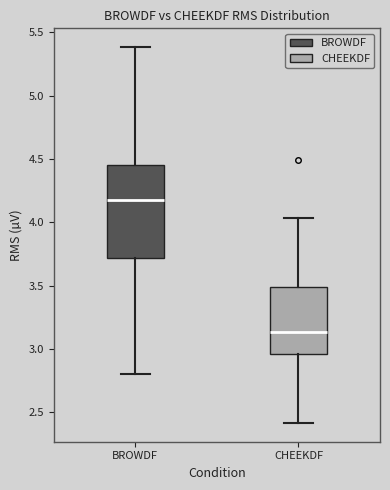

Which box is the tallest, from its lower edge to its upper edge?

BROWDF